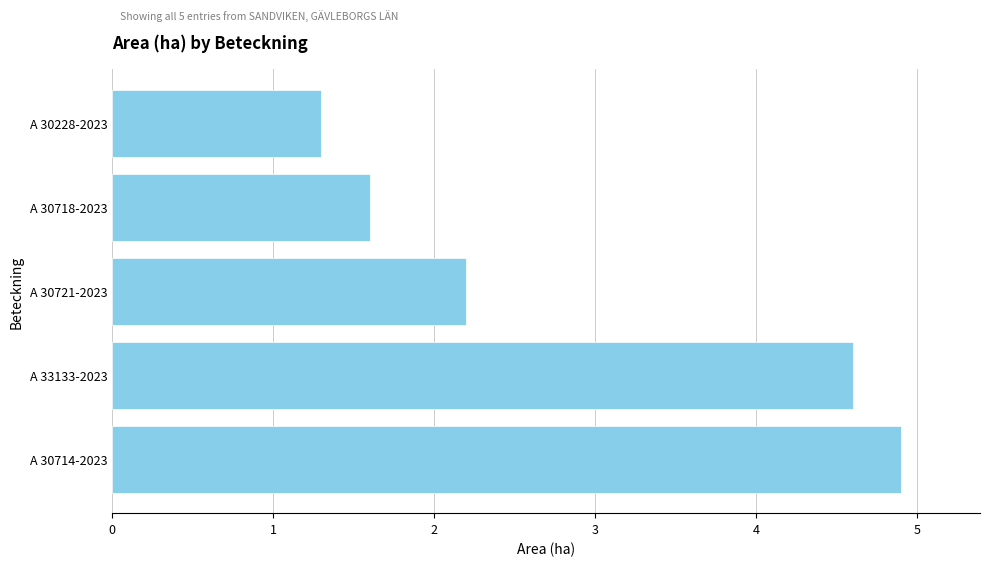

Is it true that the value at A 30718-2023 is 2.7?

False